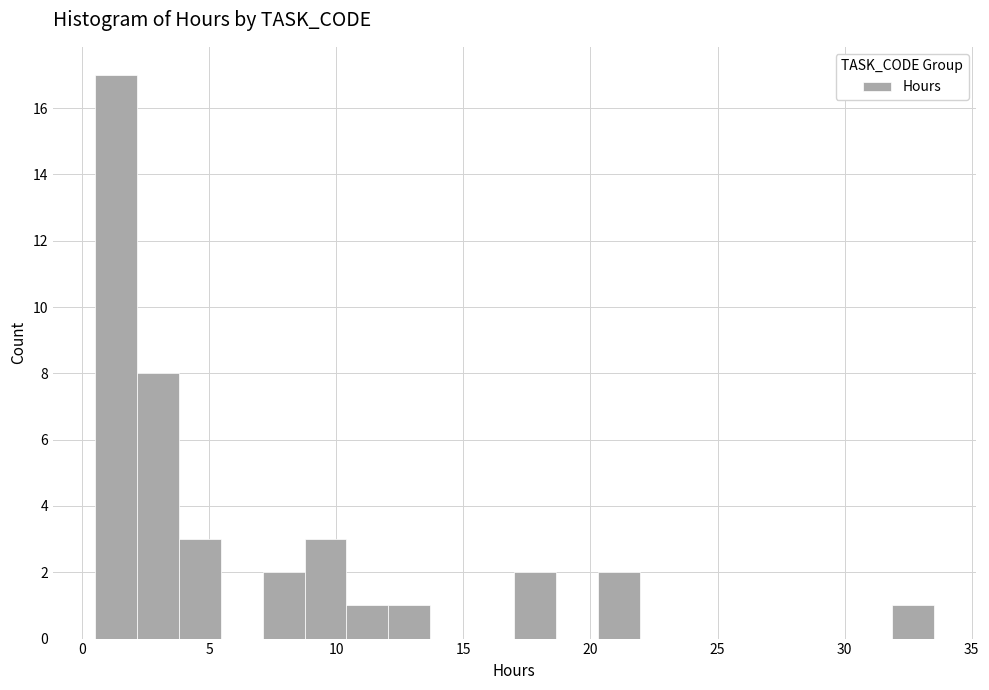

Read against the x-axis, roughly where is the centre of the tallest bar?

1.5